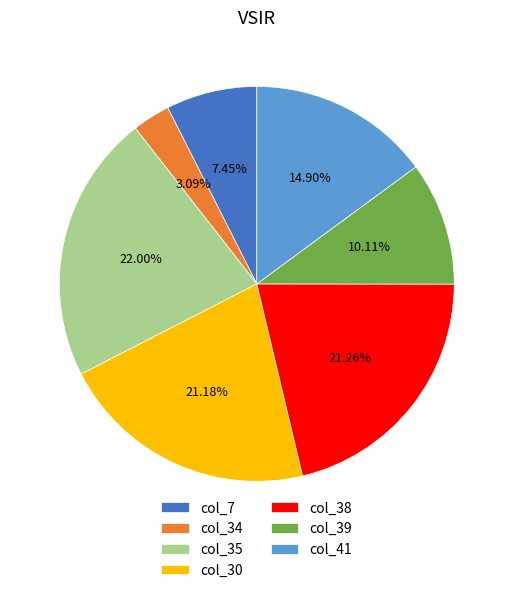

Approximately how many times larger is the value at col_35 compared to col_38?

1.0